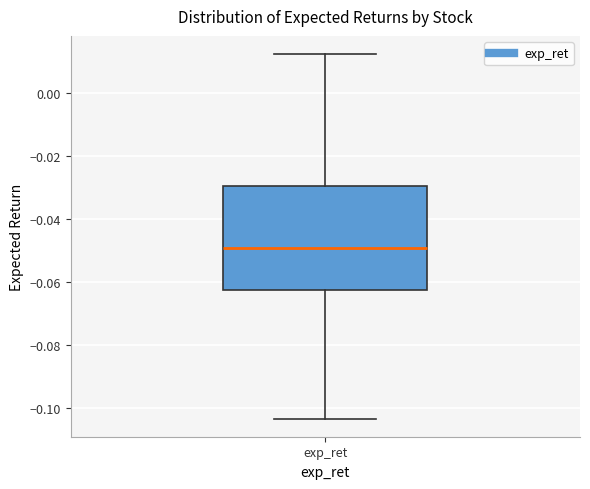

Where is the upper edge of the box for exp_ret on the y-axis? The values are not printed on the chart, so give them approximately, as read against the axis.

-0.030